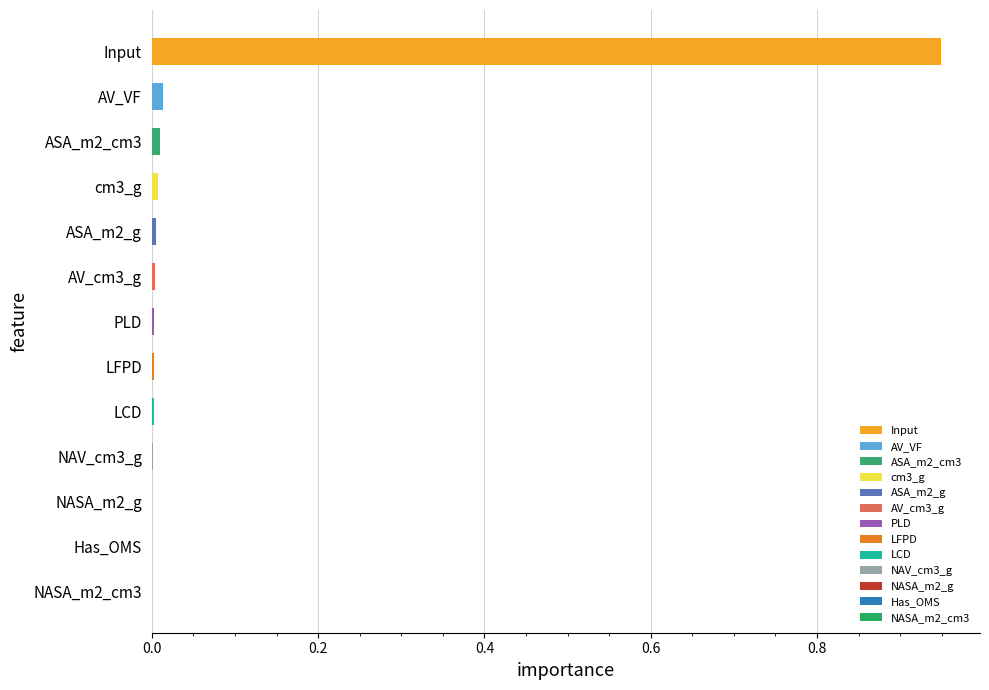

What is the average value?

0.1